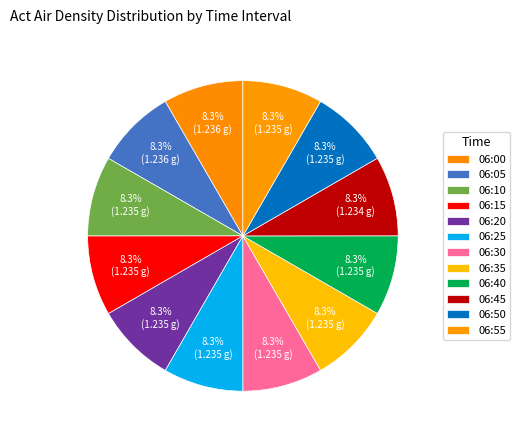

To the nearest percent, what percentage of the pie is 06:15?

8%